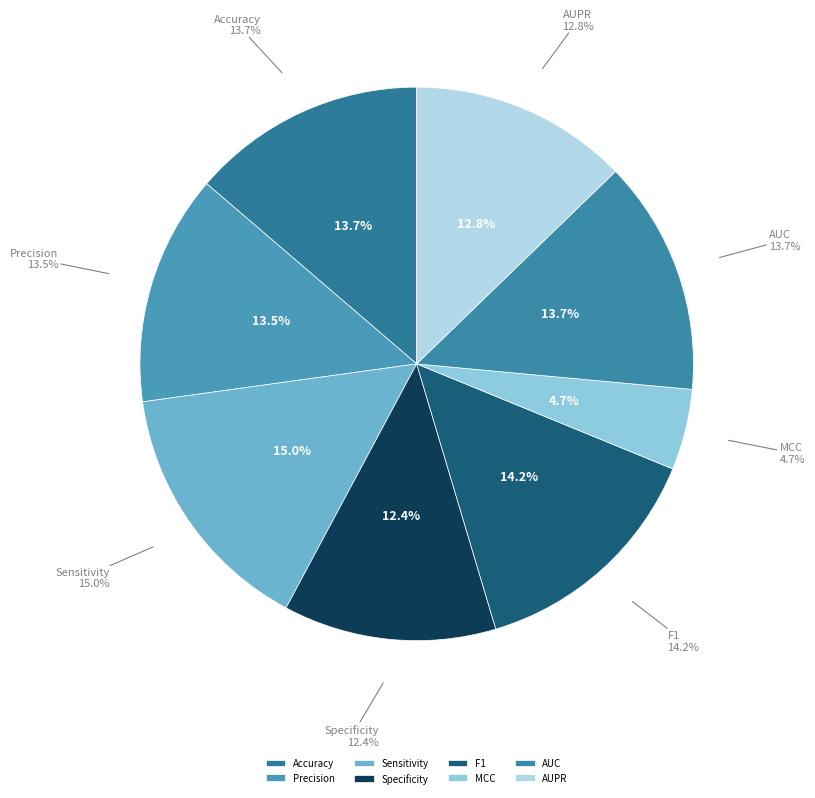

How many segments does this pie chart have?

8